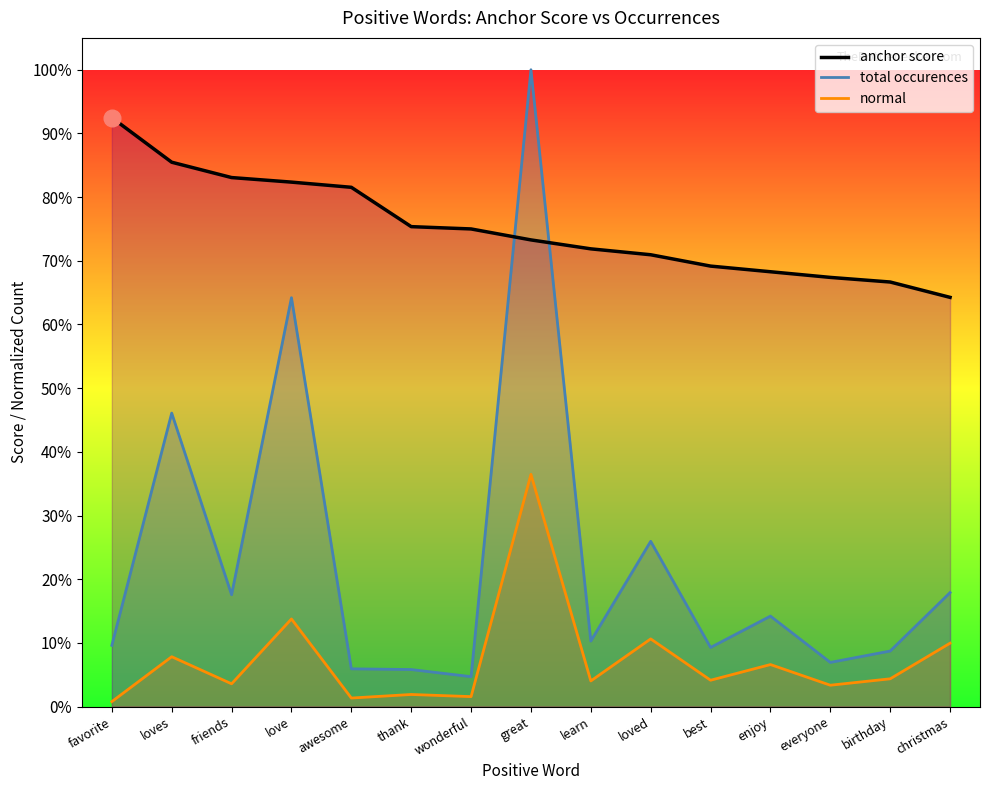

True or false: total occurences and normal intersect in this chart.

False